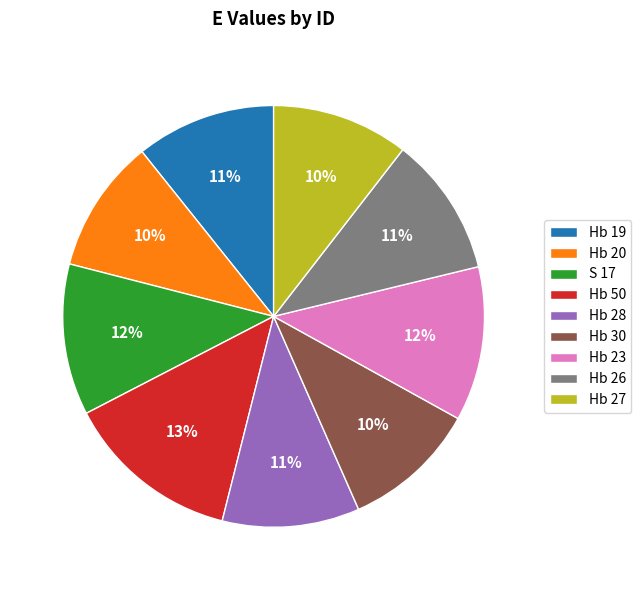

Approximately how many times larger is the value at Hb 26 compared to Hb 50?

0.8